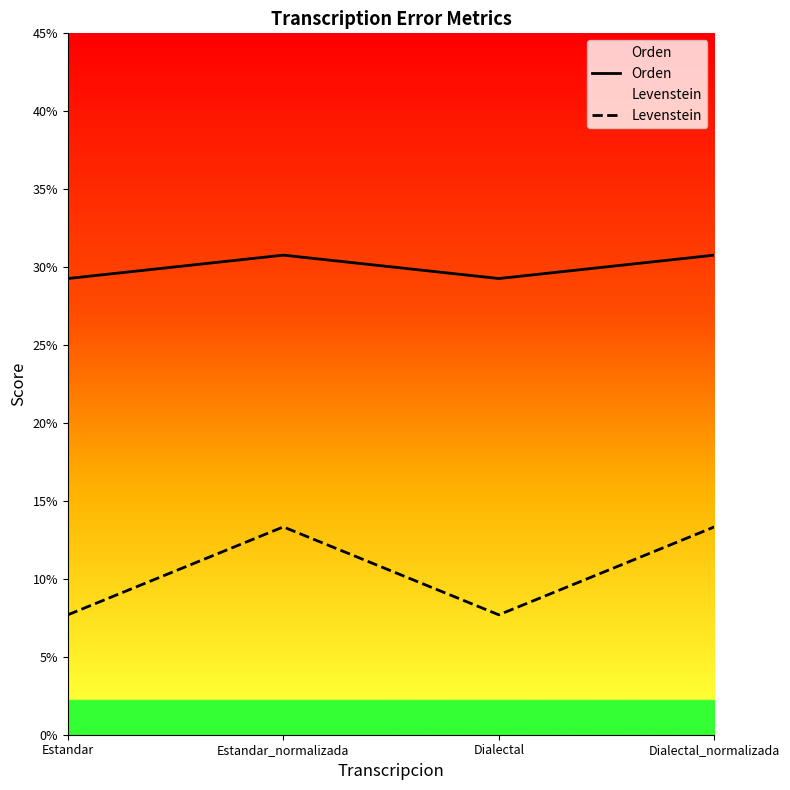

How many interior local valleys does the Levenstein series have?

1